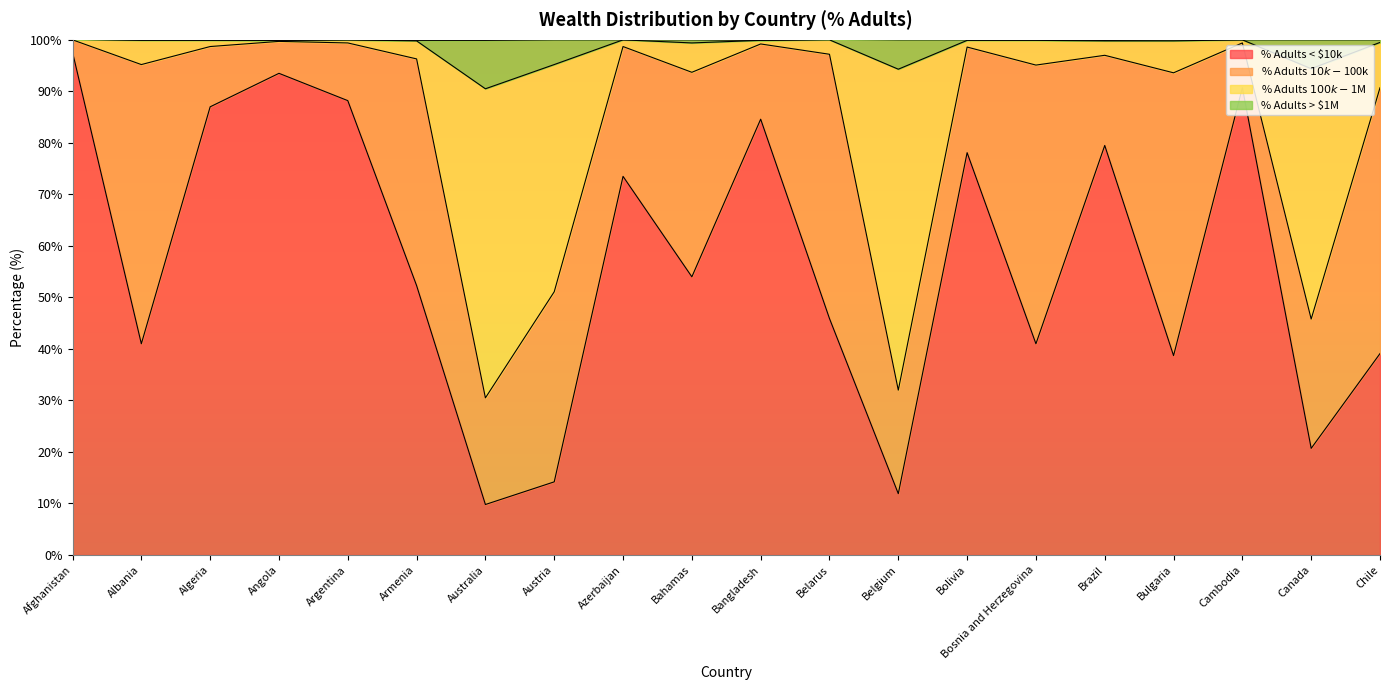

How many lines are shown in the chart?

4